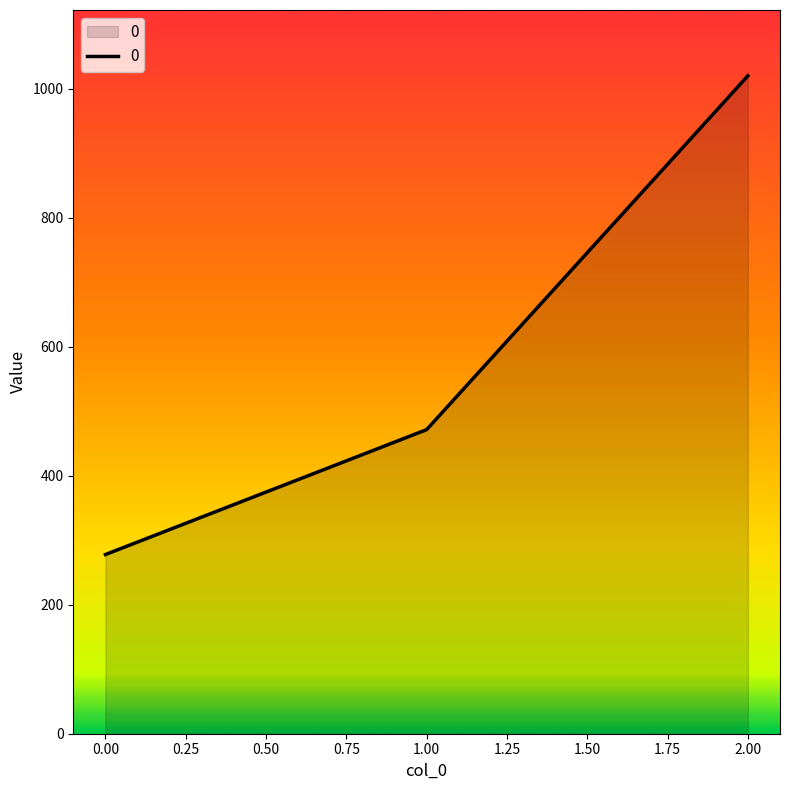

What is the difference between the maximum and minimum values?

742.2